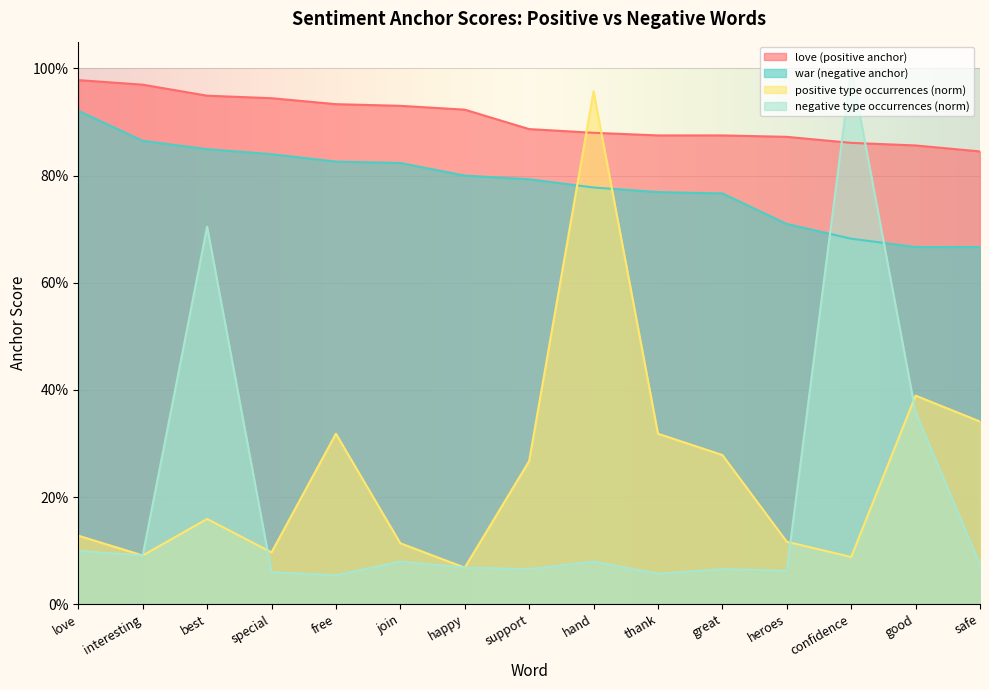

At free, list the series in order from largest to smallest.

love (positive anchor), war (negative anchor), positive type occurrences (norm), negative type occurrences (norm)